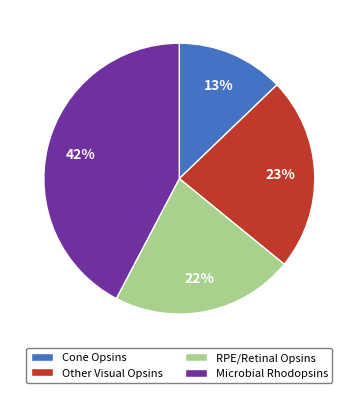

What is the smallest slice in the pie chart?

Cone Opsins